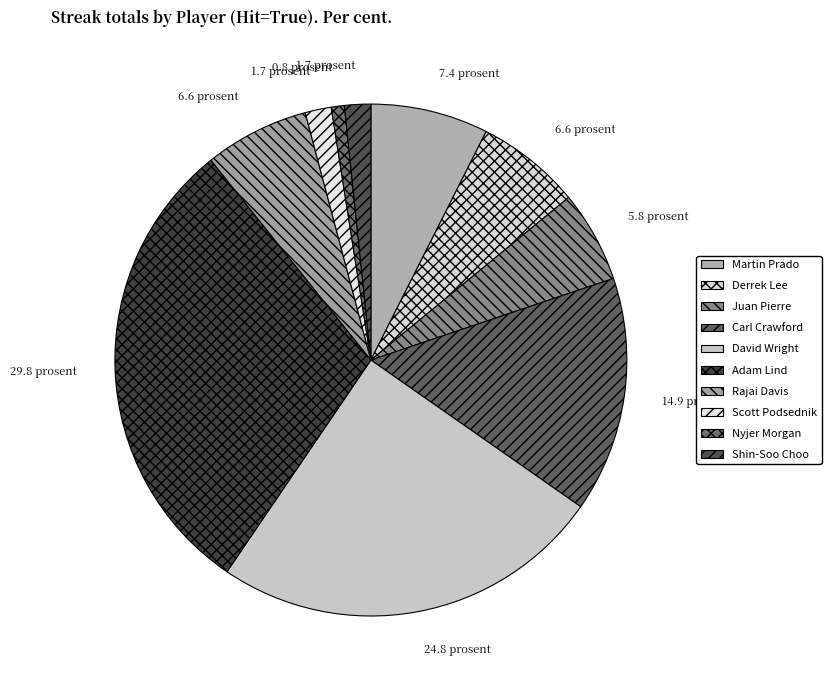

To the nearest percent, what is the difference between the largest and smallest slice percentages?

29%